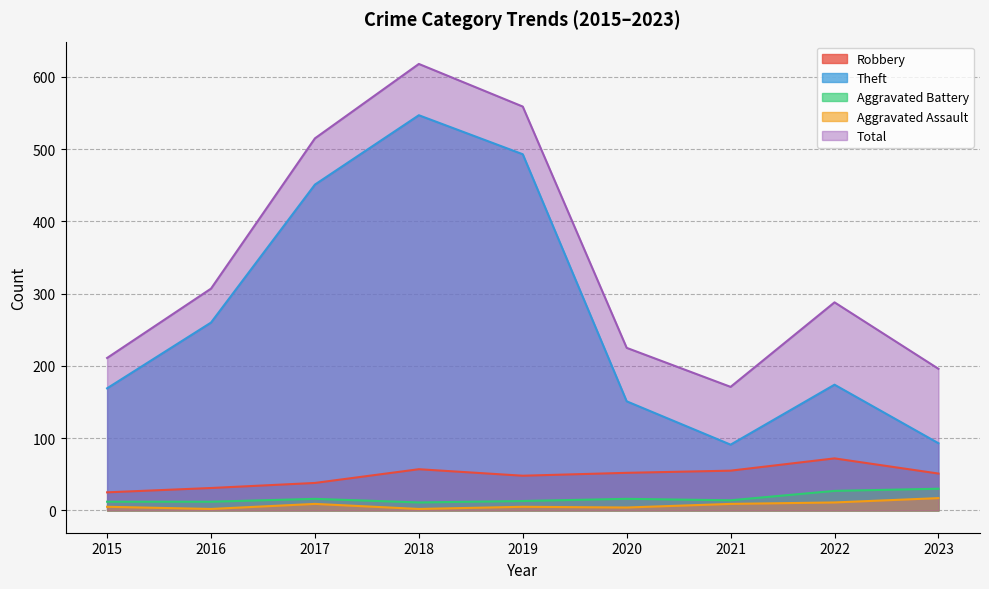

True or false: Aggravated Battery and Total intersect in this chart.

False